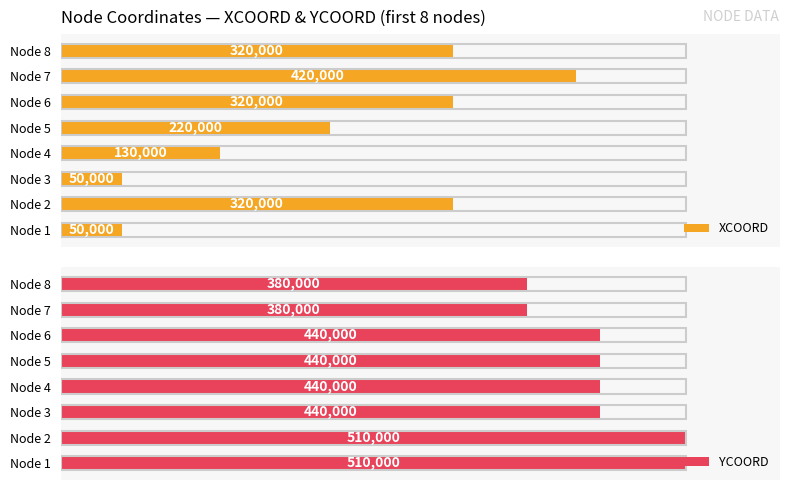

Where is XCOORD nearest to the value 235000?

Node 5